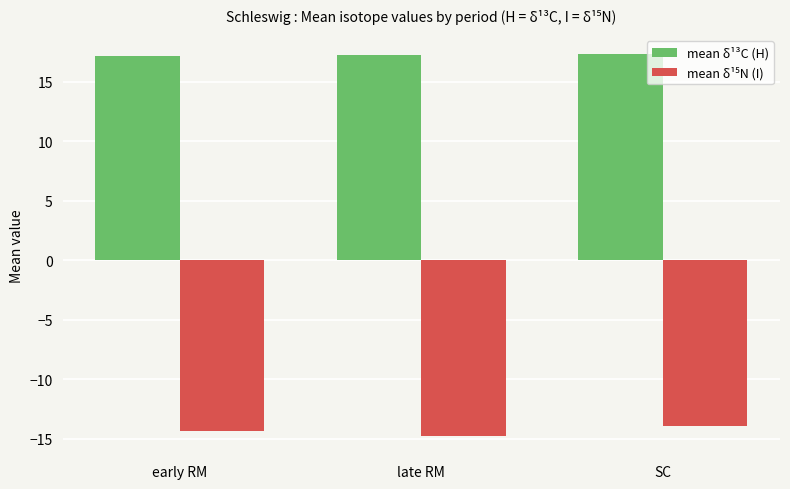

Which category has the lowest value across all series?

late RM